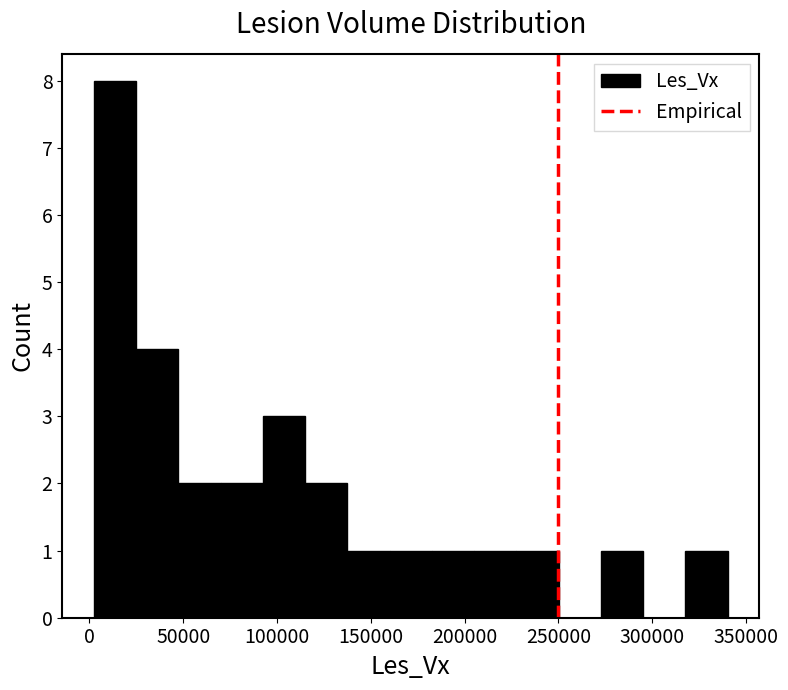

Which range on the x-axis has the tallest bar?

0 to 25000